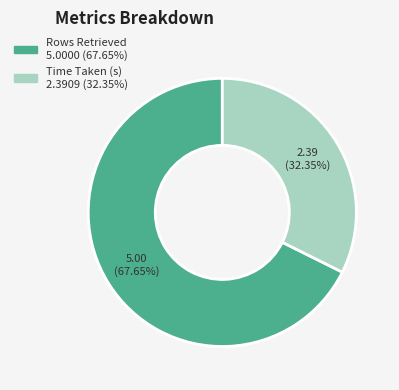

To the nearest percent, what is the difference between the largest and smallest slice percentages?

35%